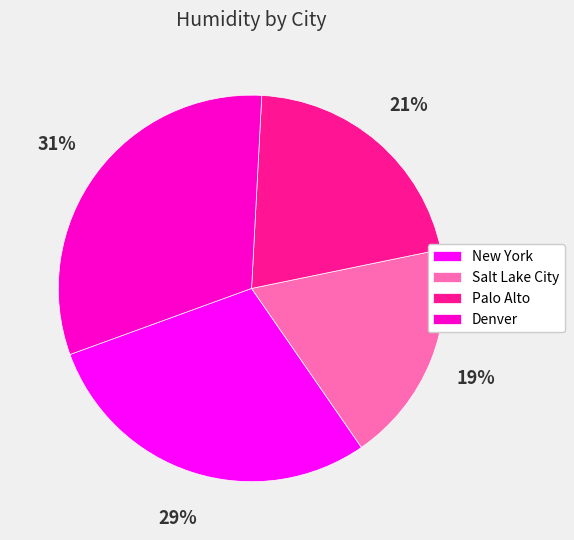

What is the ratio of the value at Palo Alto to the value at Denver?

0.7